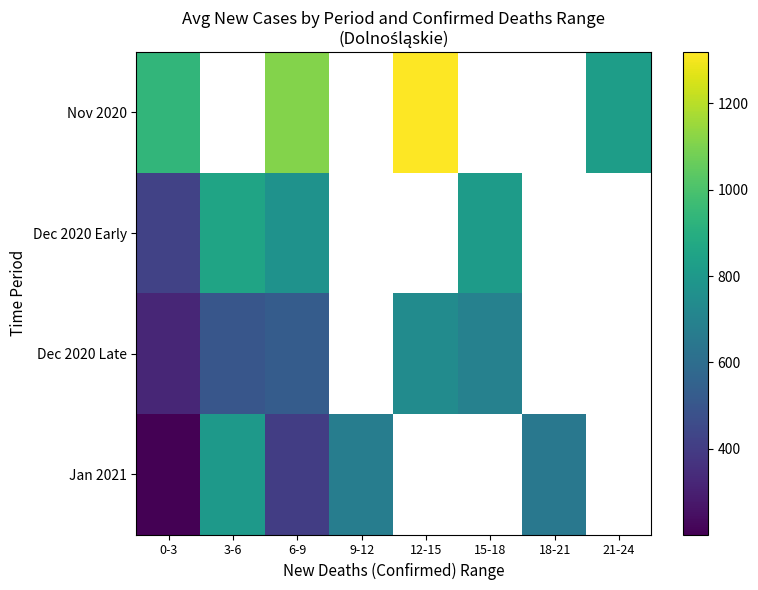

Is the value of Jan 2021 at 15-18 greater than the value of Nov 2020 at 3-6?

No